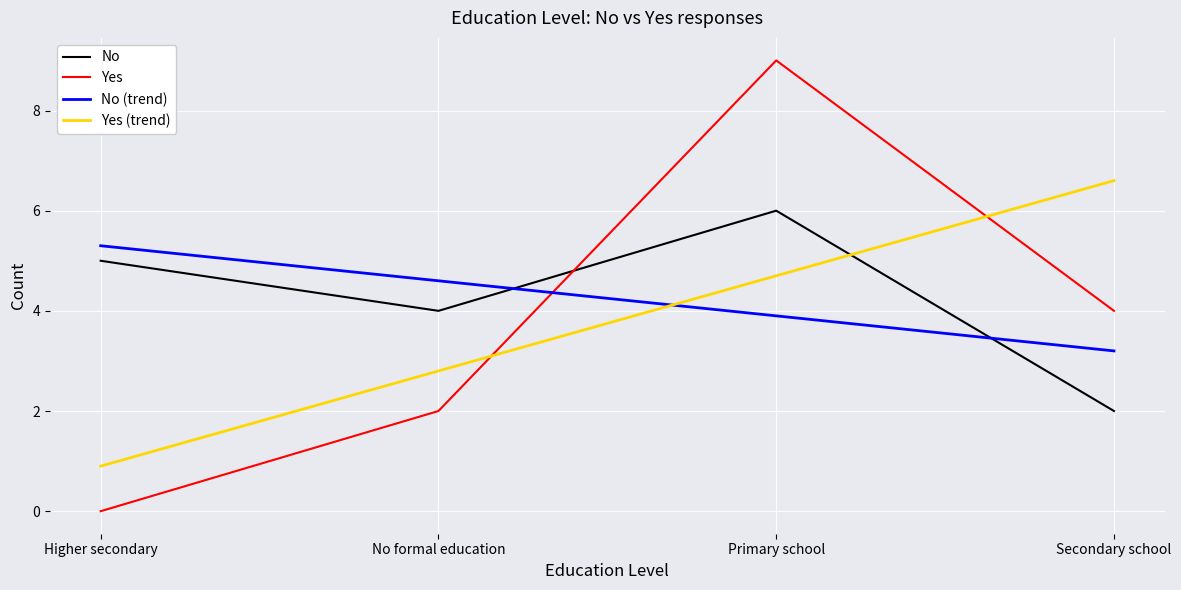

How many distinct data groups are displayed?

4